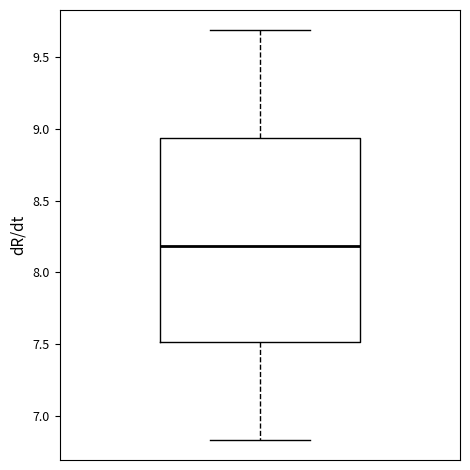

Where is the lower edge of the box on the y-axis? The values are not printed on the chart, so give them approximately, as read against the axis.

7.50